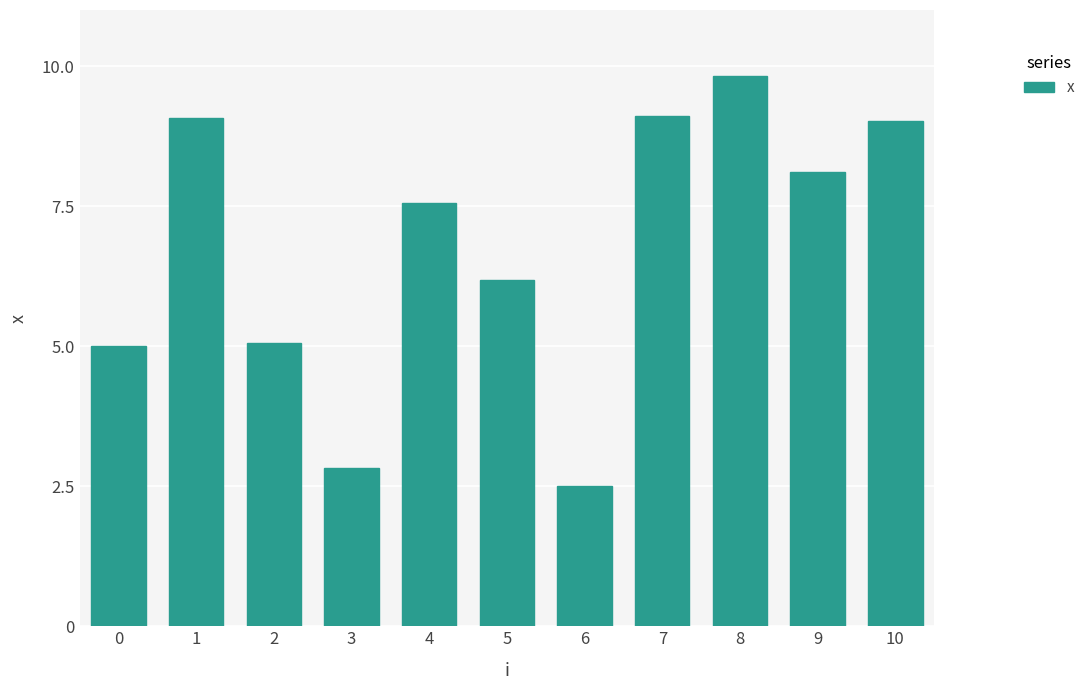

What is the change in value from 0 to 8?

+4.8